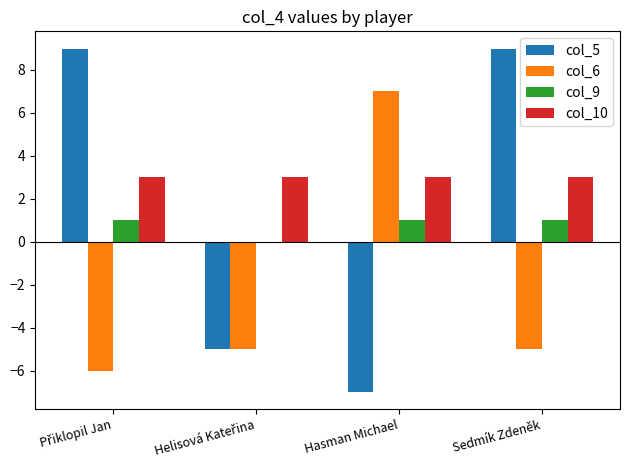

True or false: col_10 has a value of 5 at Sedmík Zdeněk.

False